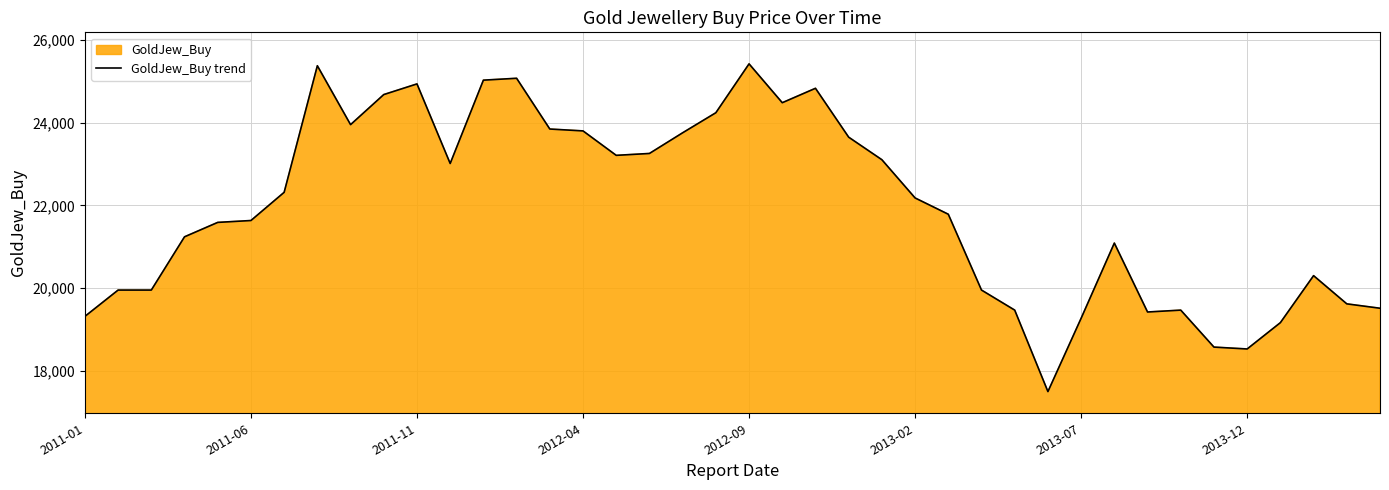

What is the difference between the second highest and second lowest values?

6852.3